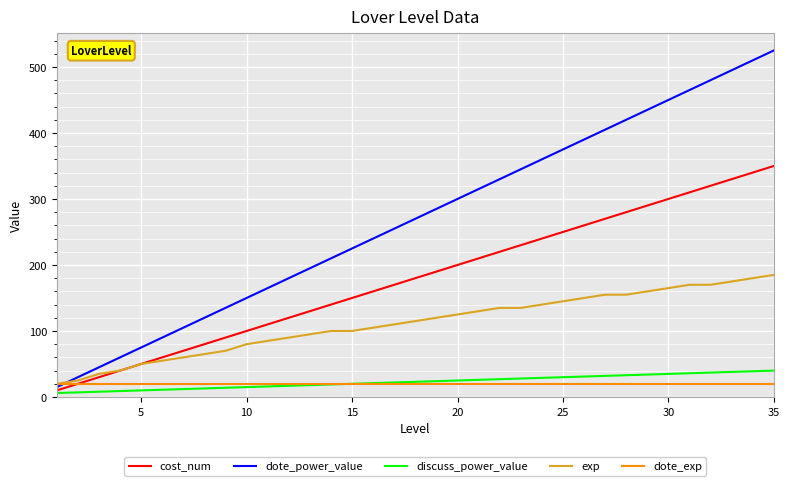

Which series has the largest range (max minus min)?

dote_power_value